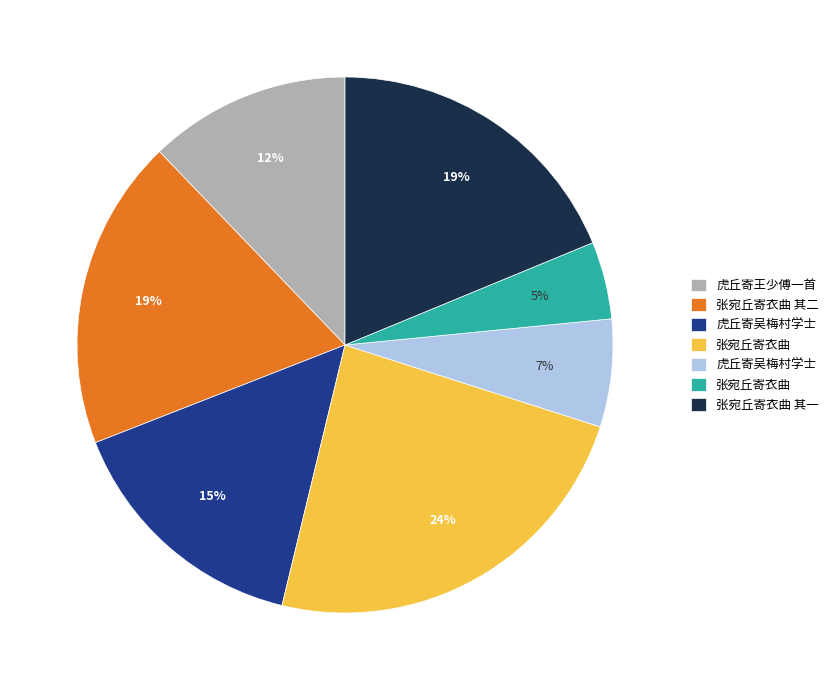

To the nearest percent, what is the average slice percentage?

14%